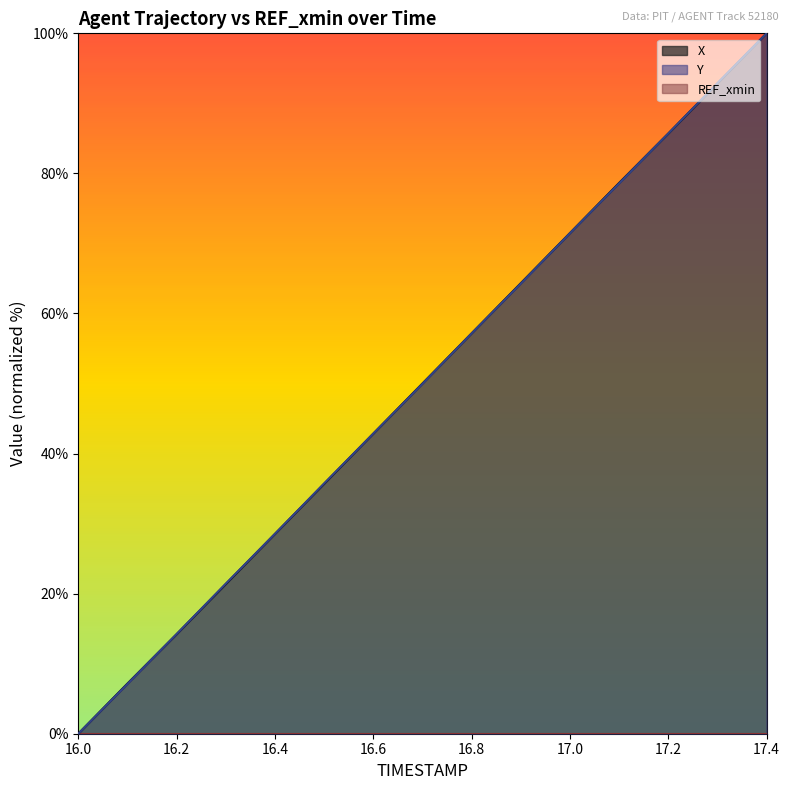

True or false: Y and X cross at least once.

True